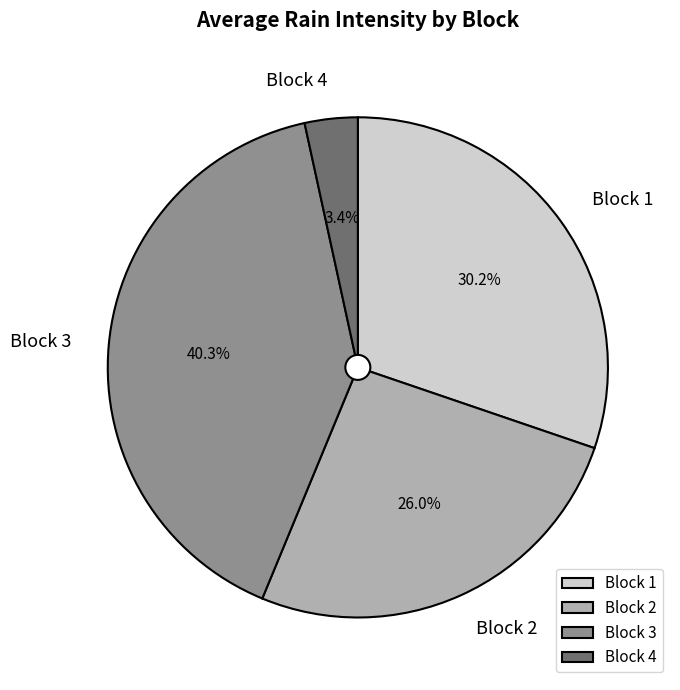

What is the ratio of the value at Block 3 to the value at Block 1?

1.3